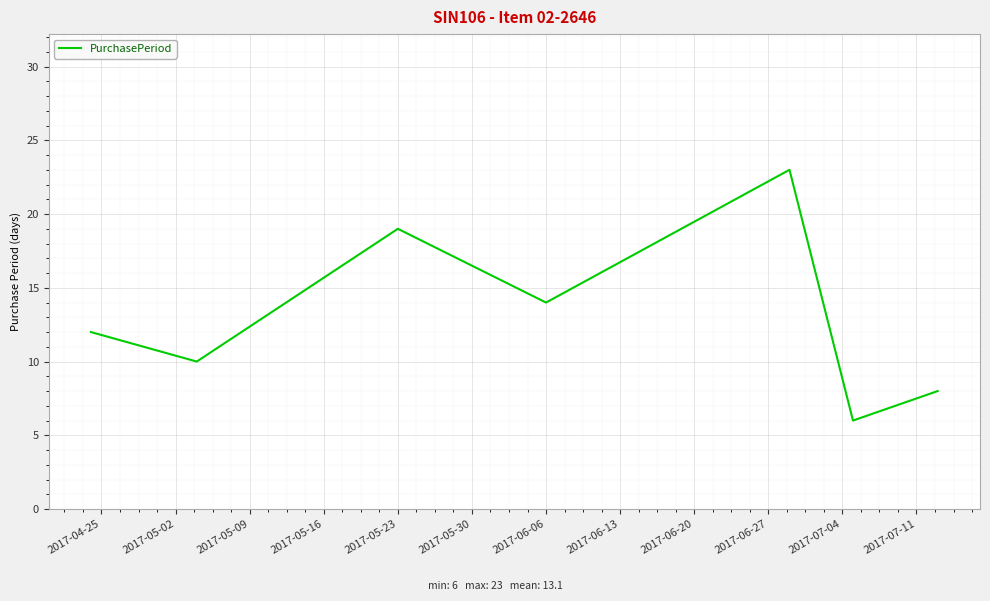

Reading left to right, transcribe all the data shown in this chart.

12	10	19	14	23	6	8